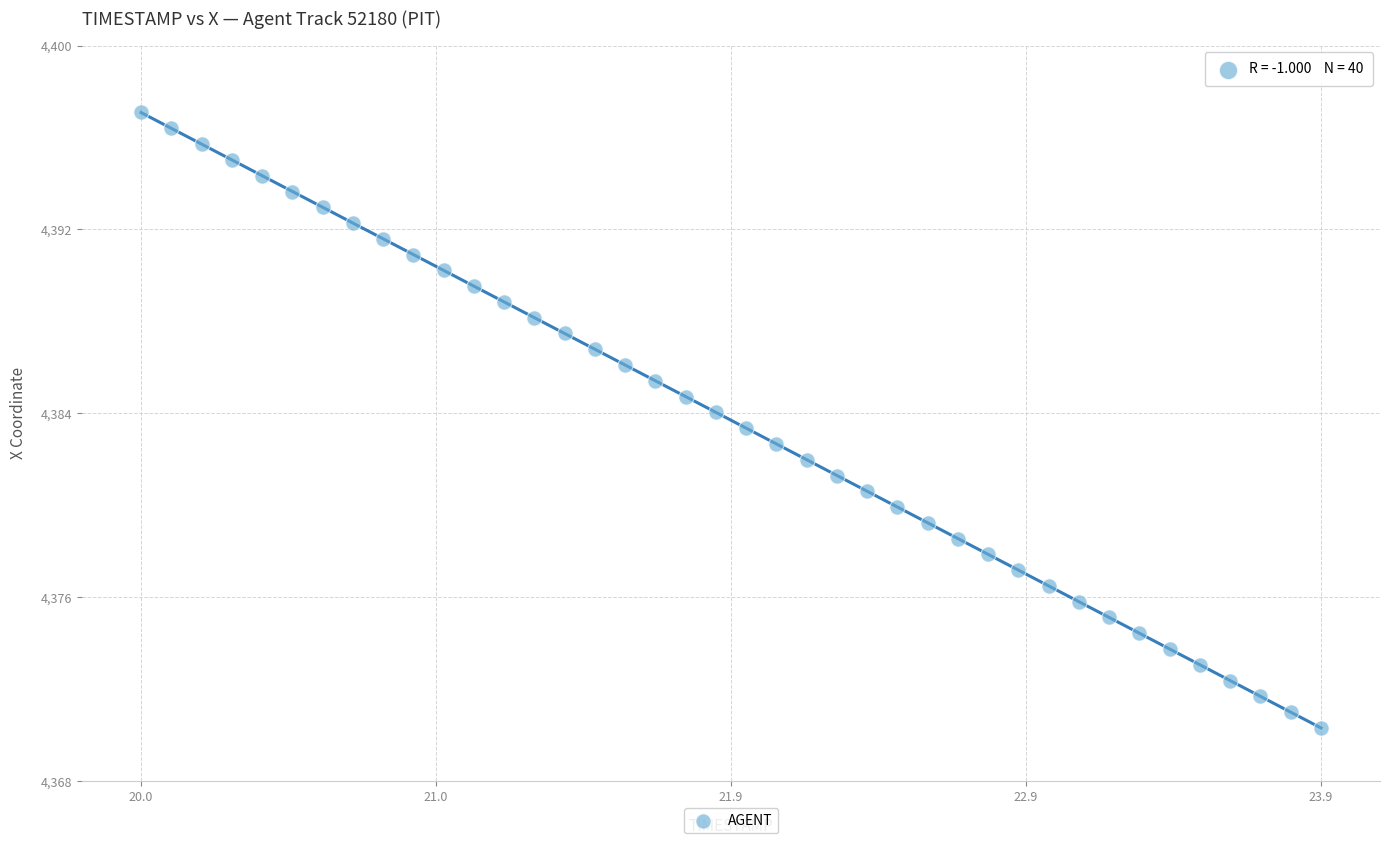

What is the range of Y values (max minus min)?

26.8